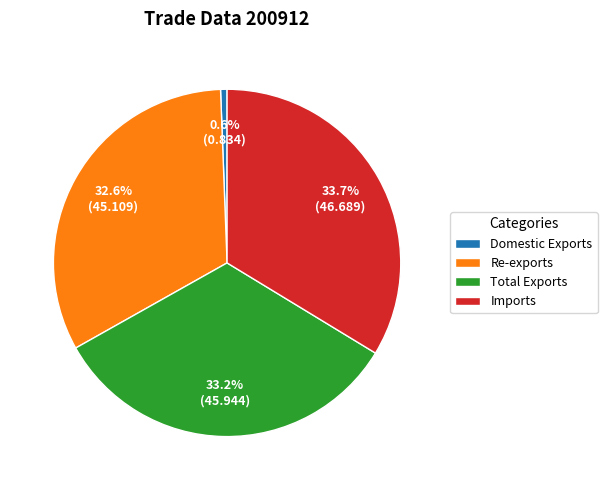

To the nearest percent, what is the combined percentage of Total Exports and Domestic Exports?

34%